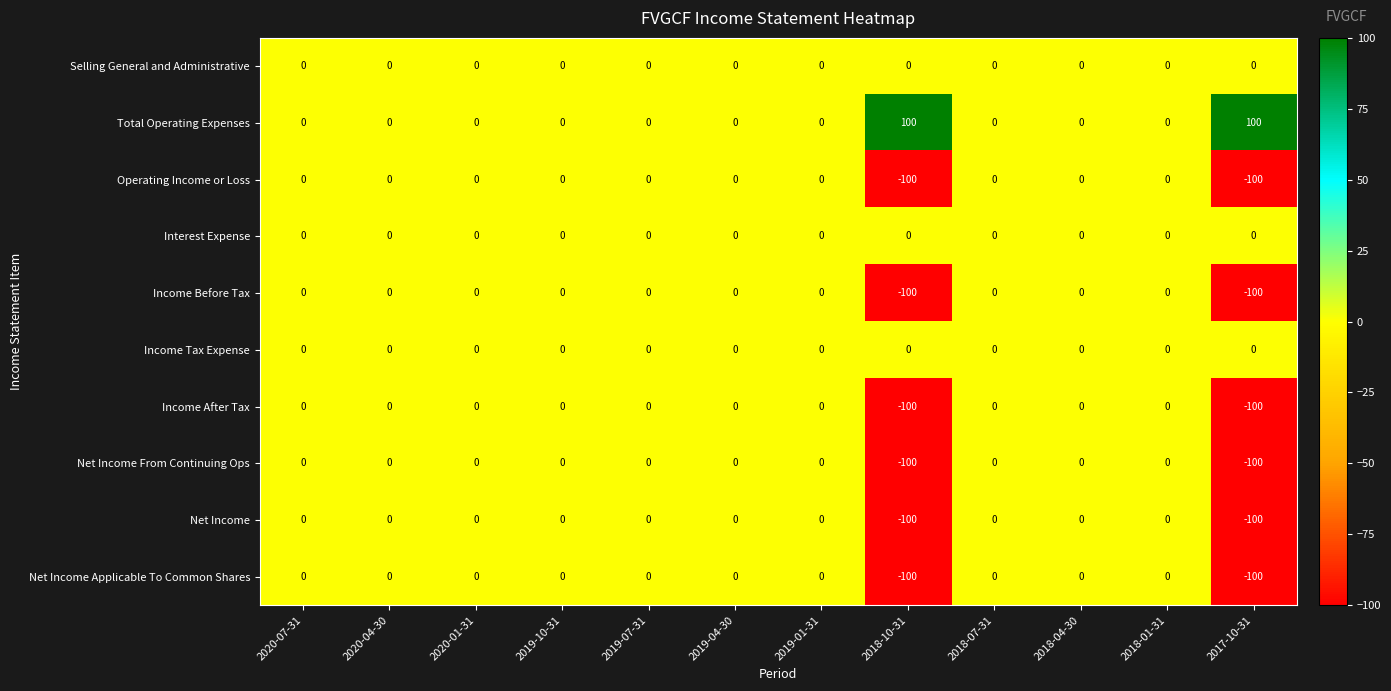

How many values in Total Operating Expenses are above zero?

2